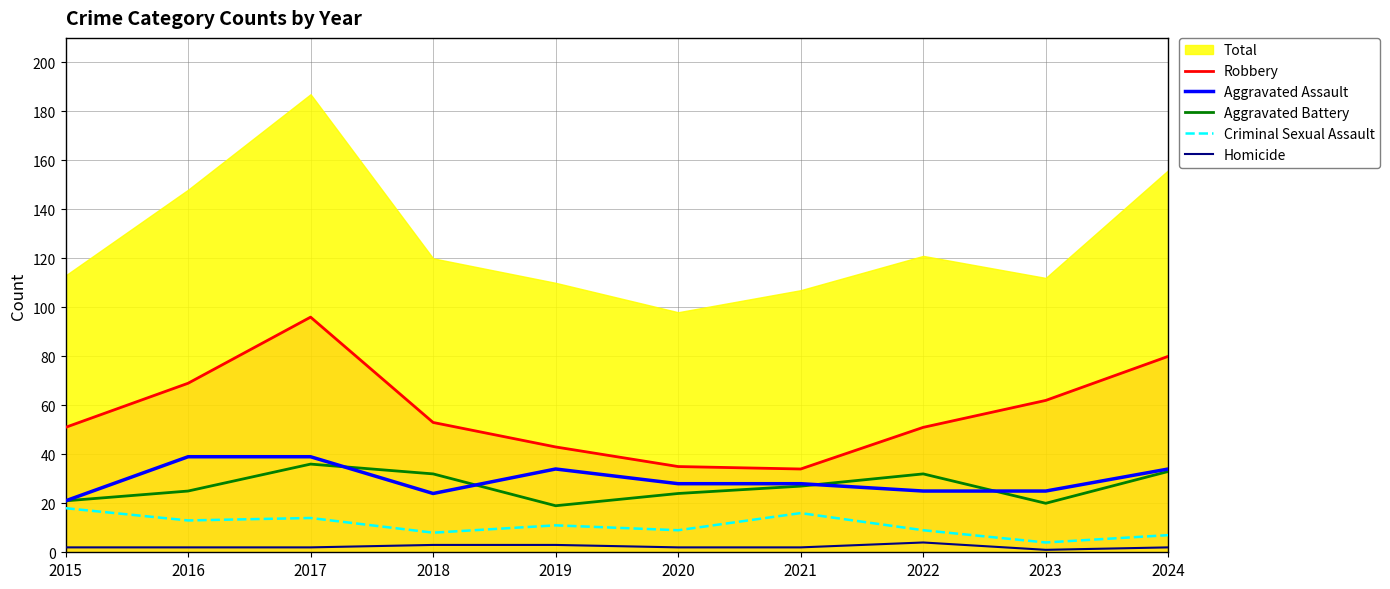

Which category has the lowest value across all series?

2023